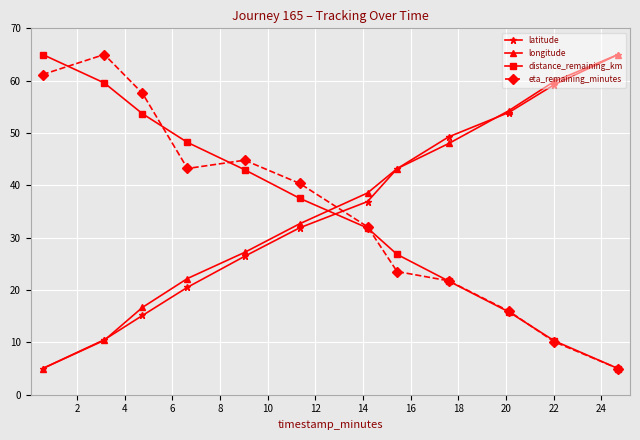

How many data points does each series have?

12